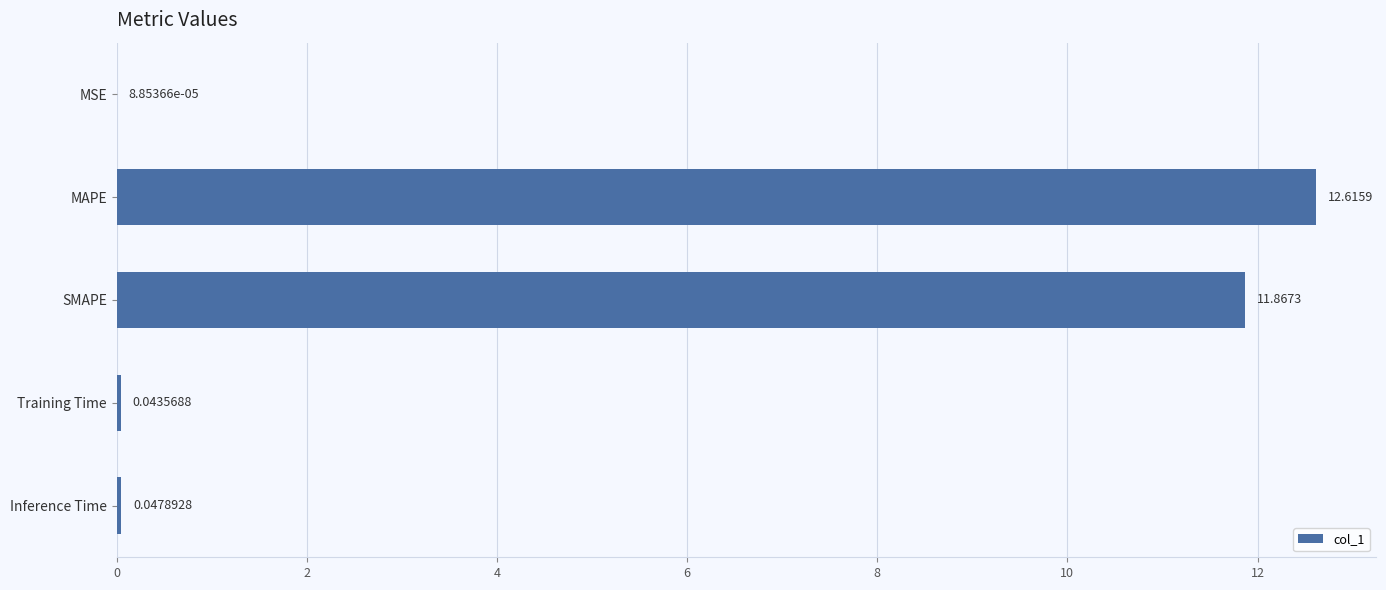

At which label is the value closest to 6?

SMAPE